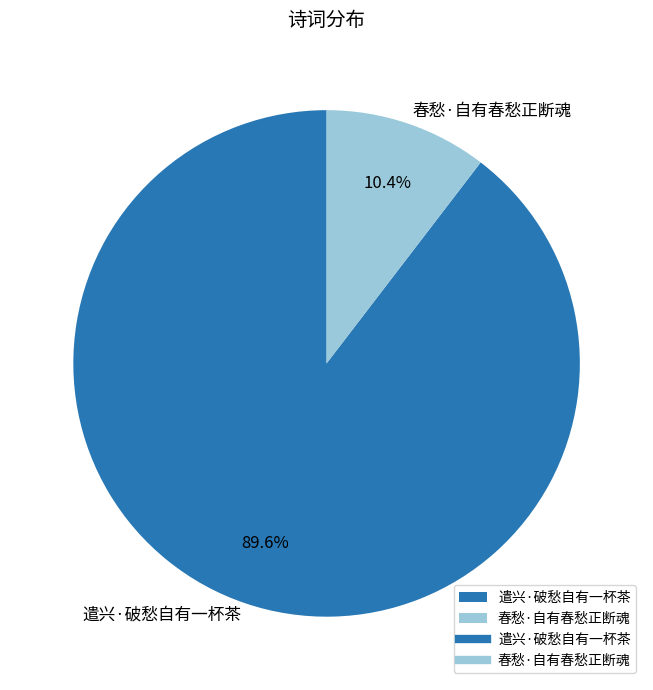

To the nearest percent, what percentage of the pie is 春愁·自有春愁正断魂?

10%